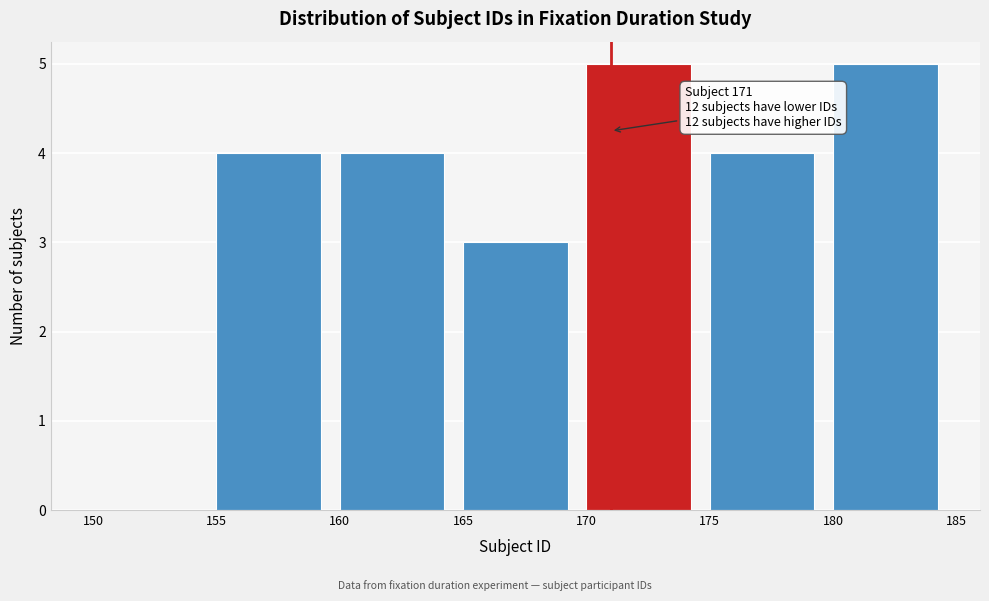

Reading left to right, list all the values displayed in this chart.

150=0	155=4	160=4	165=3	170=5	175=4	180=5